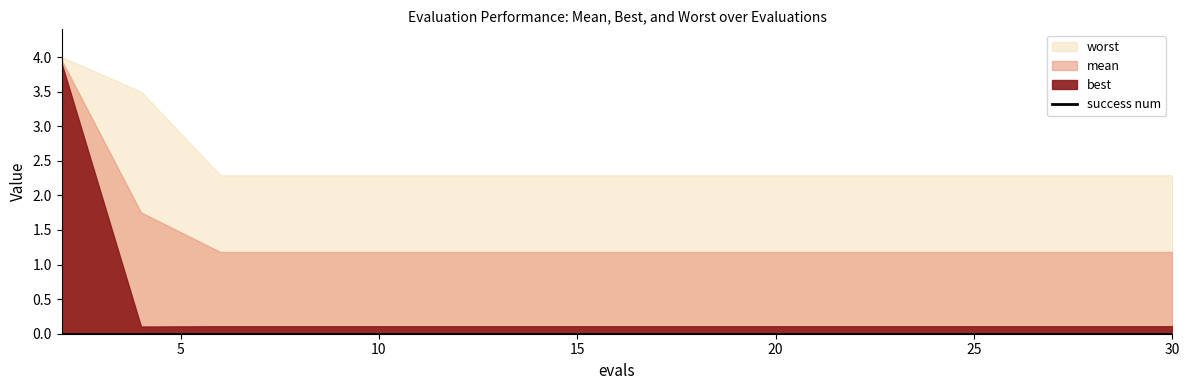

Which has a higher value, 10 or 14?

10